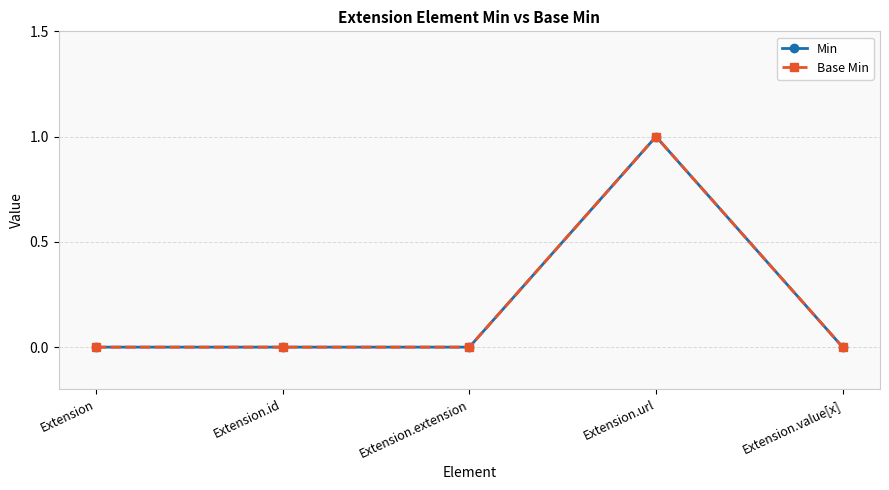

What position from the left is Extension.extension?

3